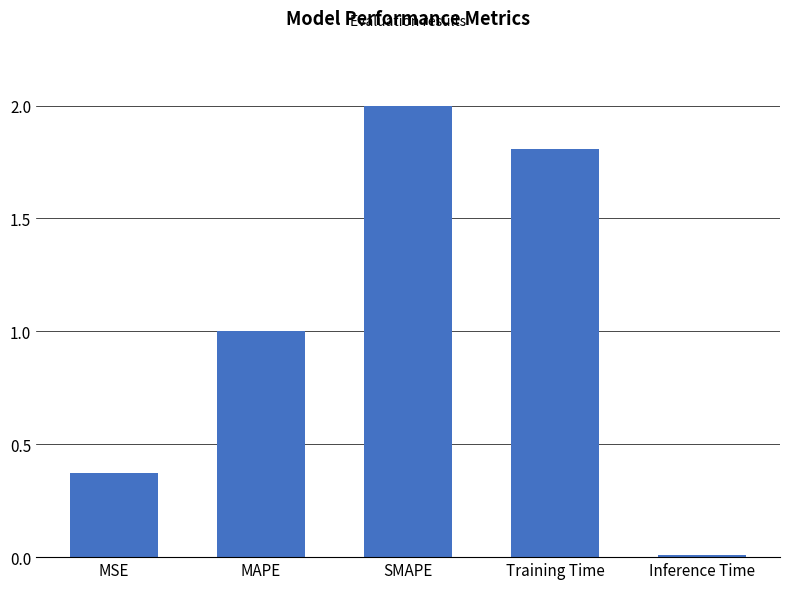

What is the greatest value displayed?

2.0